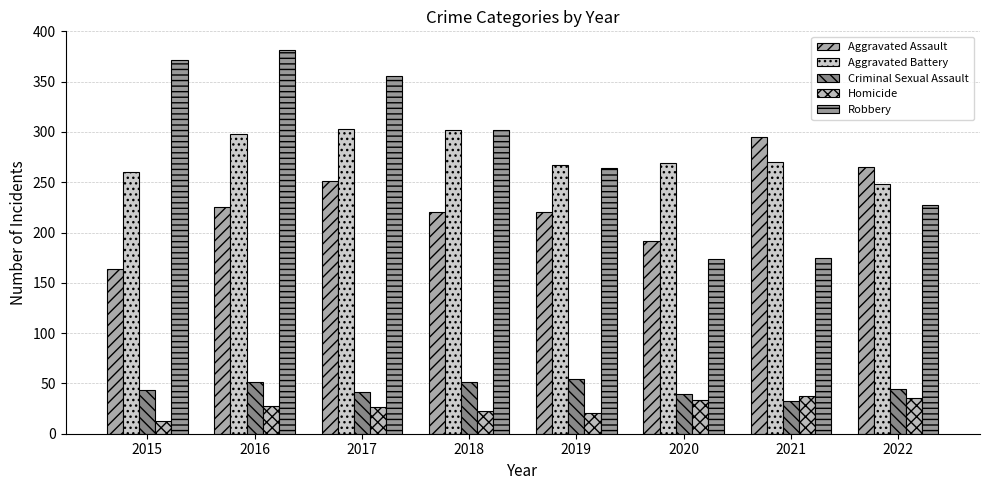

What is the spread (max minus min) of values at 2018?

279